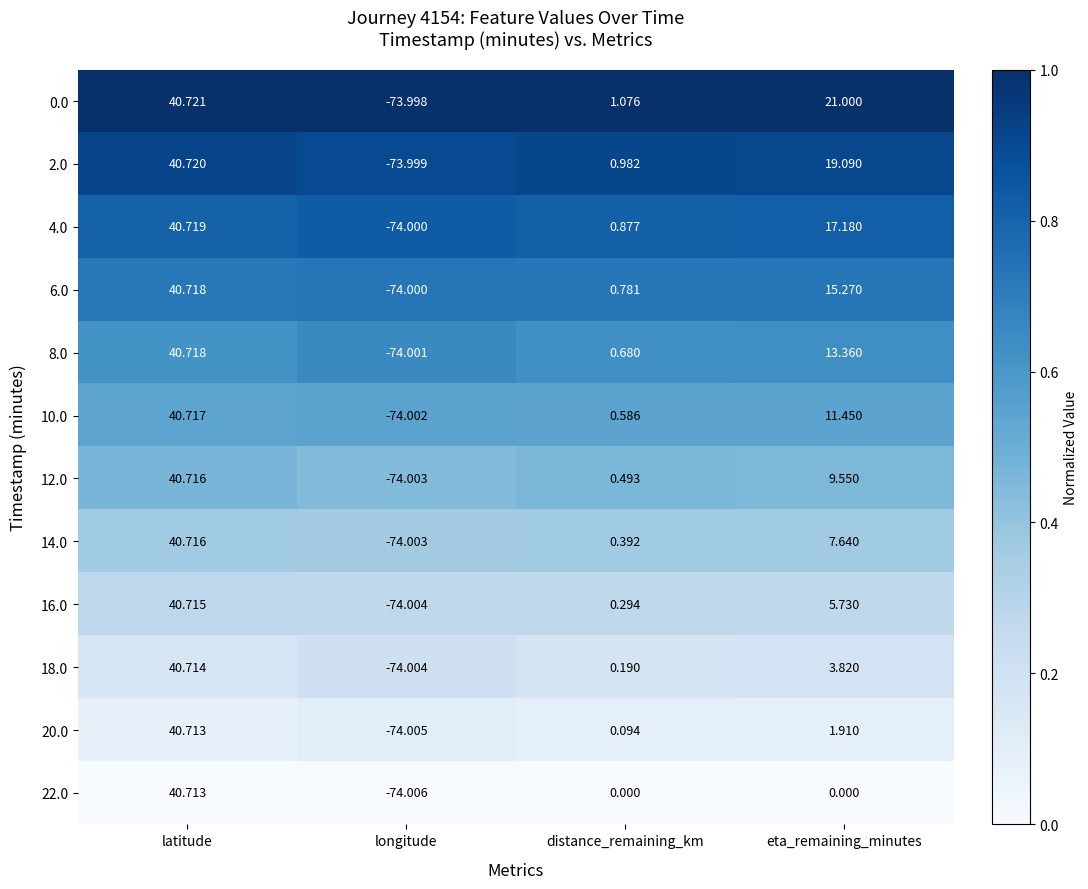

At which category is the sum across all series the highest?

latitude